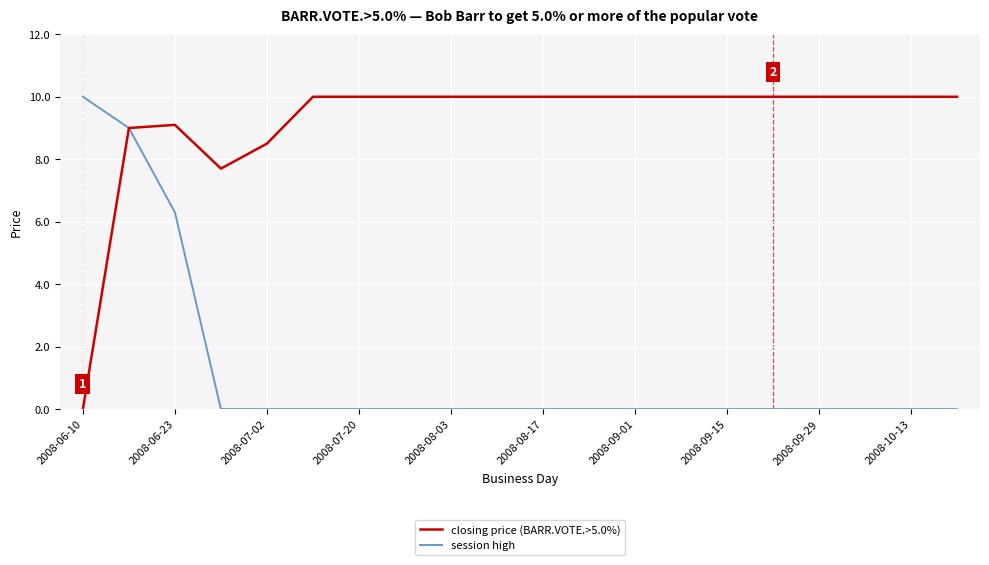

List the series in order of their overall mean, lowest first.

session high, closing price (BARR.VOTE.>5.0%)